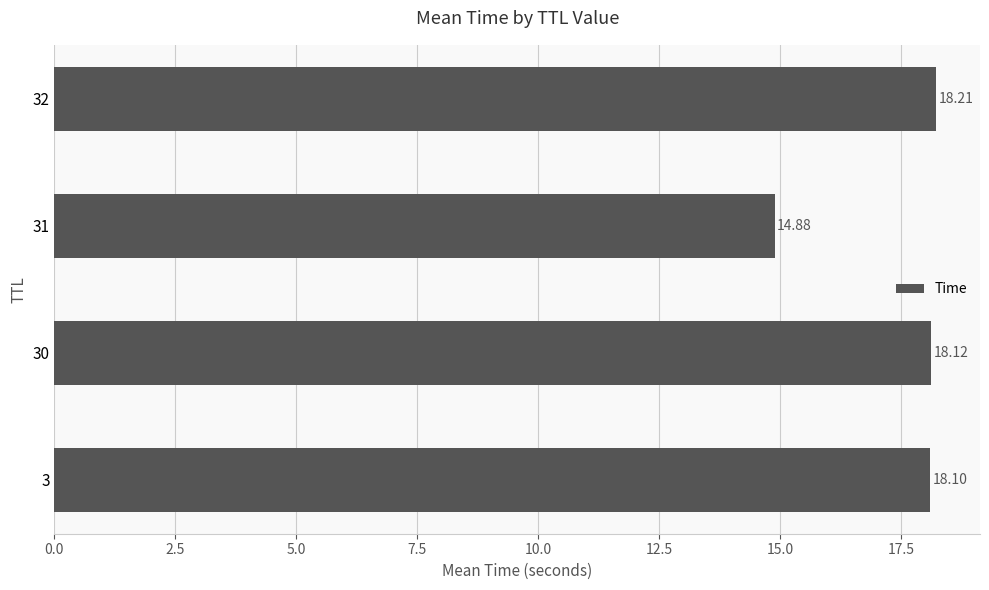

Where is the data nearest to the value 16?

31